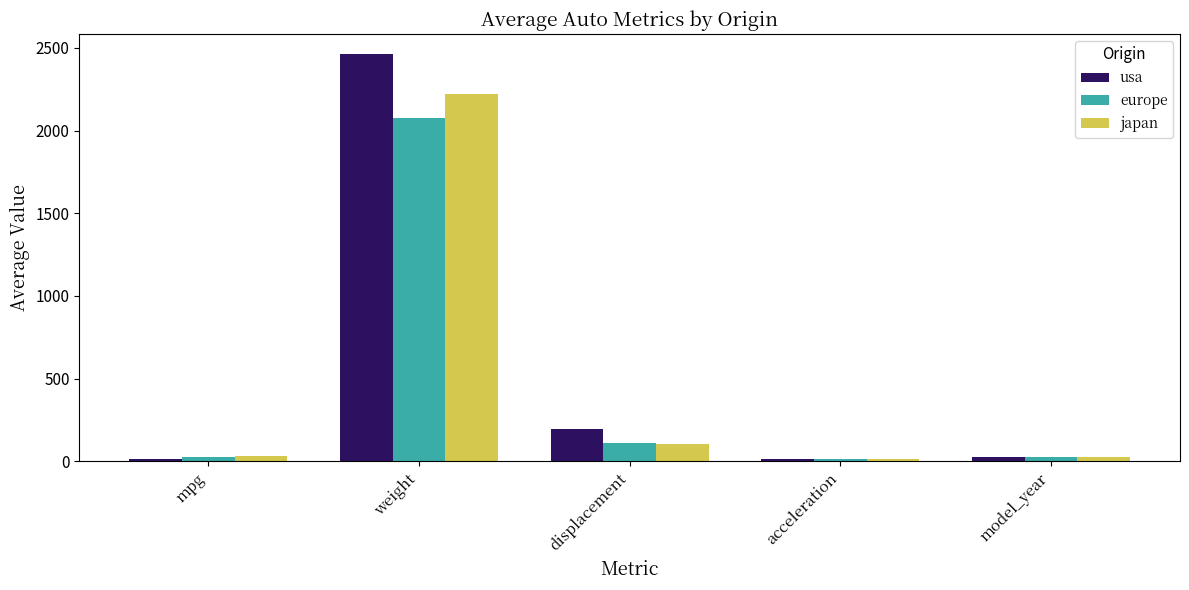

What are all the series names shown in the legend?

usa, europe, japan